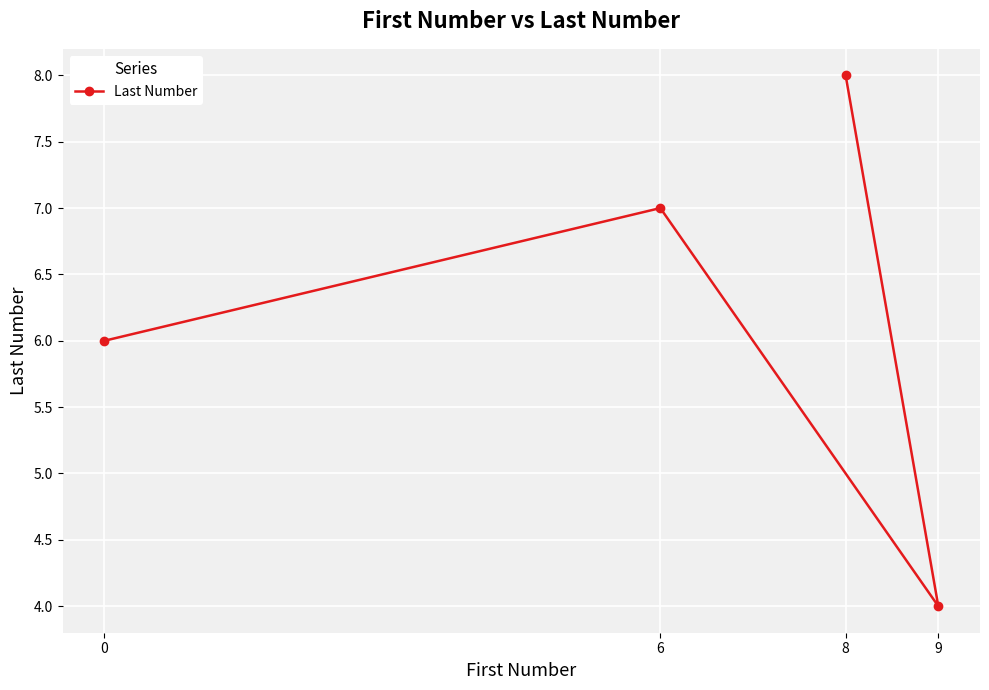

True or false: there are more than 0 points higher than both neighbors.

True